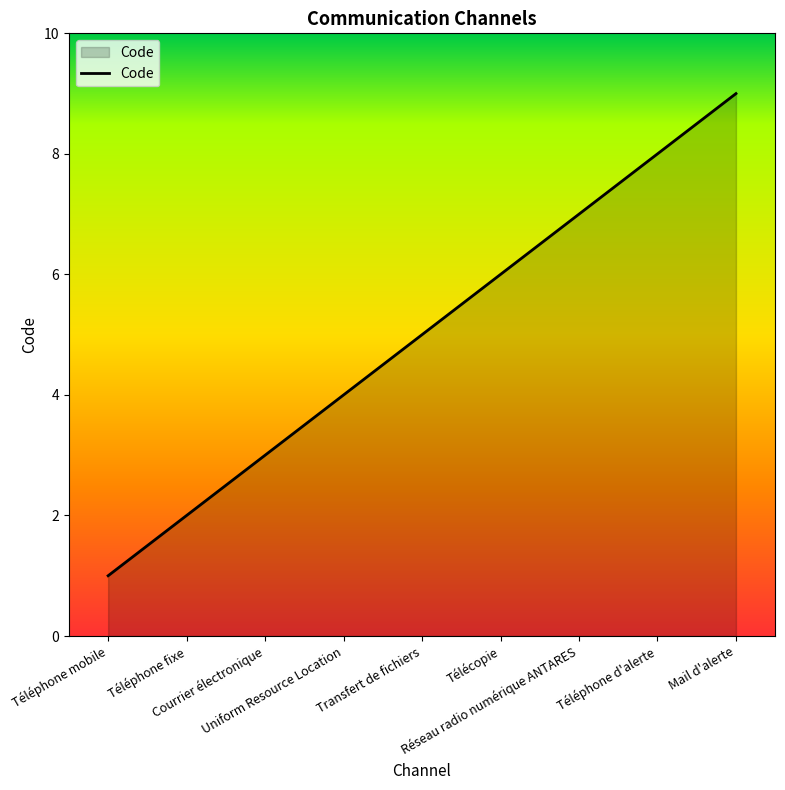

Reading left to right, transcribe all the data shown in this chart.

1	2	3	4	5	6	7	8	9